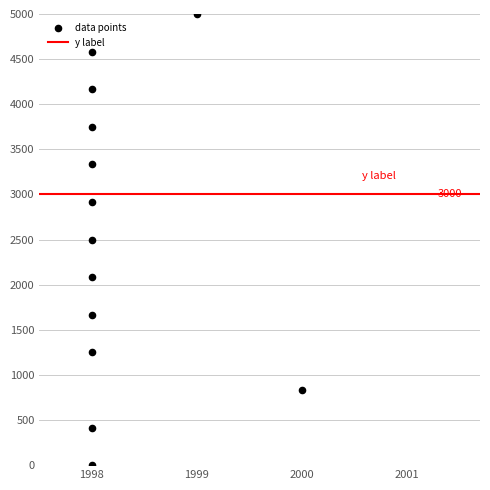

What is the range of X values (max minus min)?

2.0